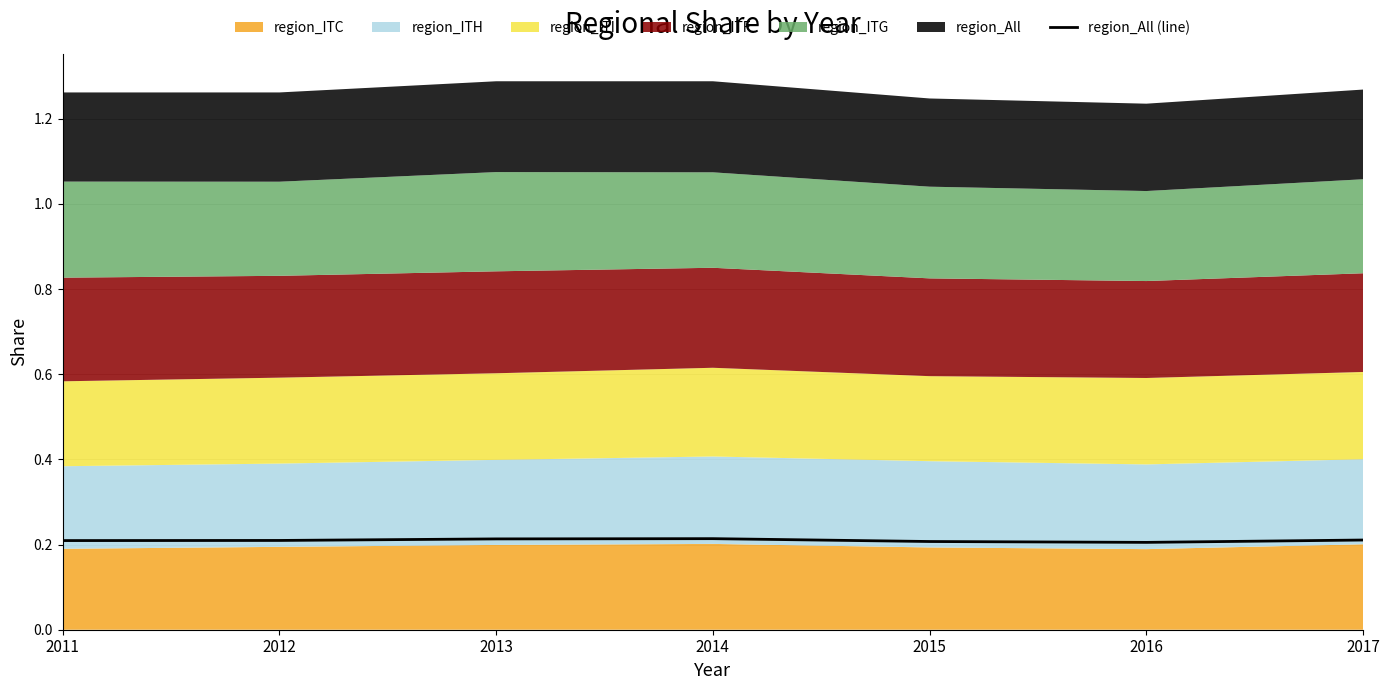

Rank the categories by value from highest to lowest.

2014, 2013, 2017, 2012, 2011, 2015, 2016